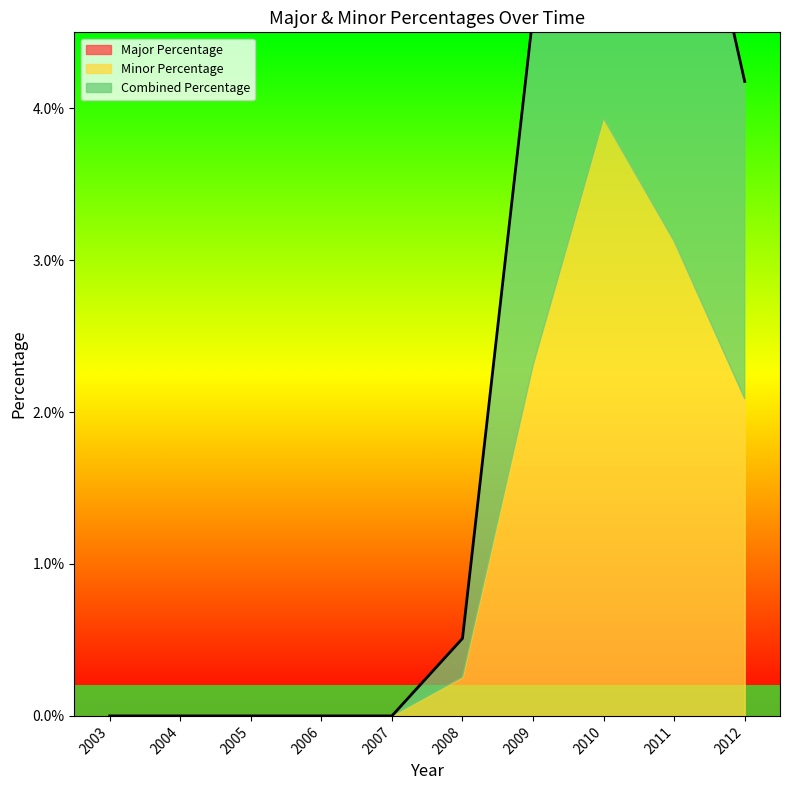

Count the number of data series in this chart.

3